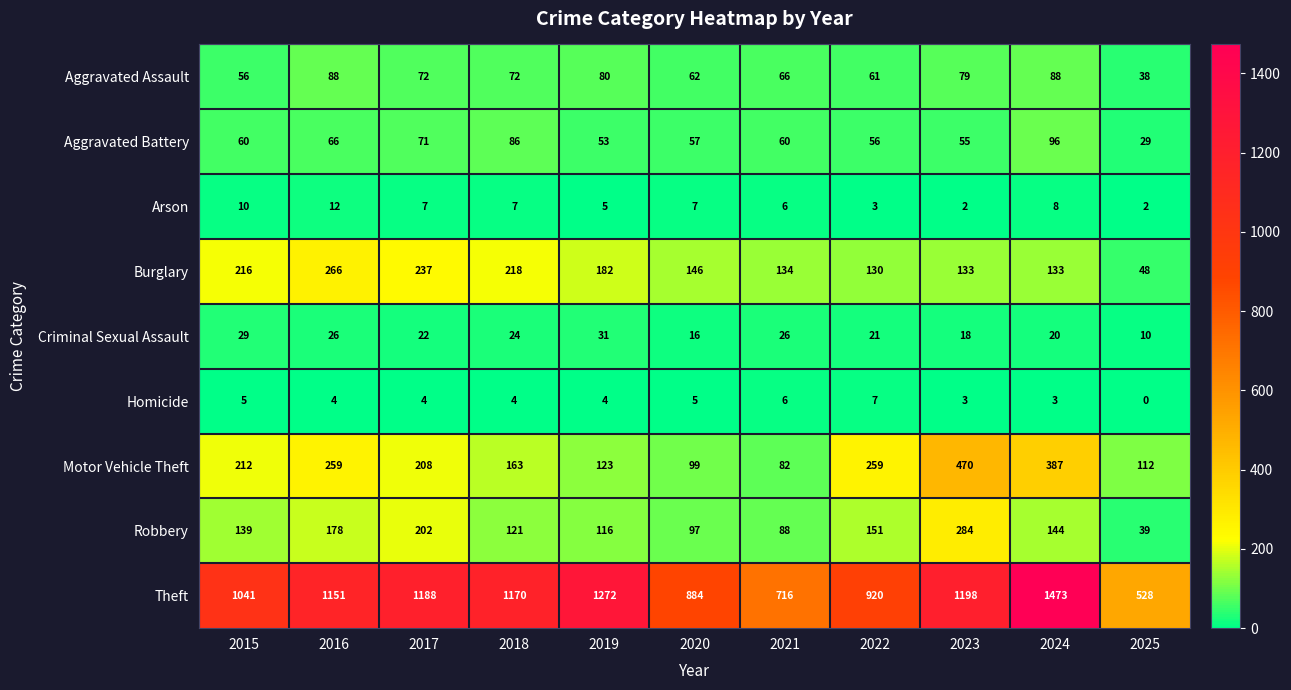

Is it true that Homicide equals 4 at 2017?

True